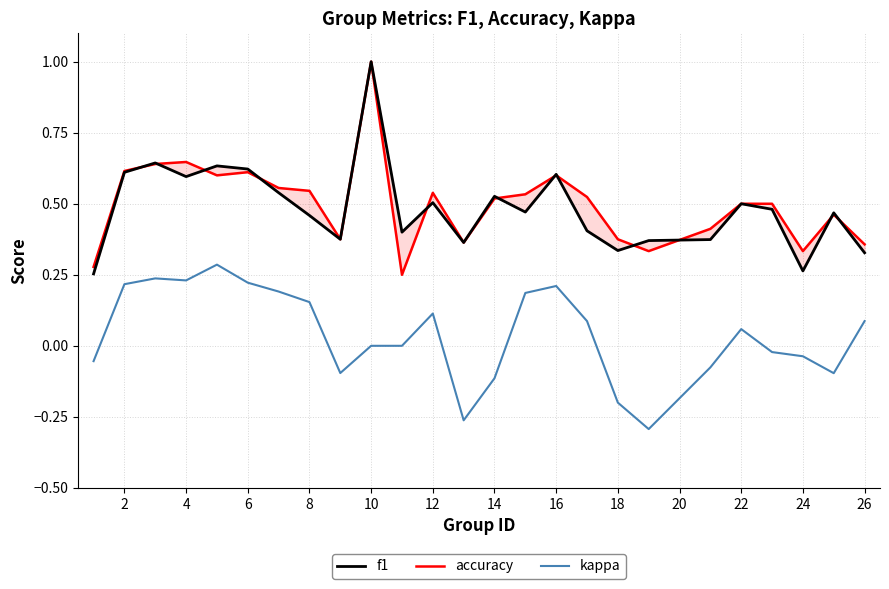

True or false: kappa and f1 cross at least once.

False